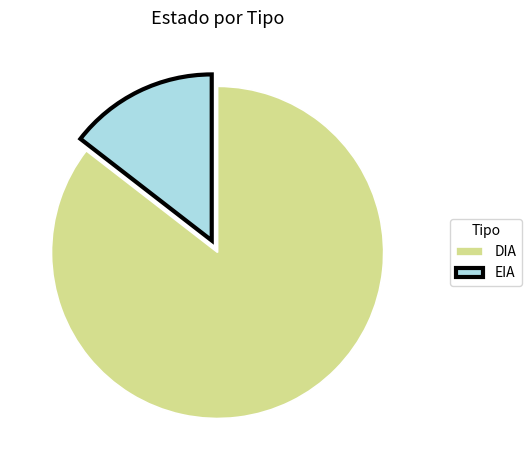

Which slice is the smallest?

EIA